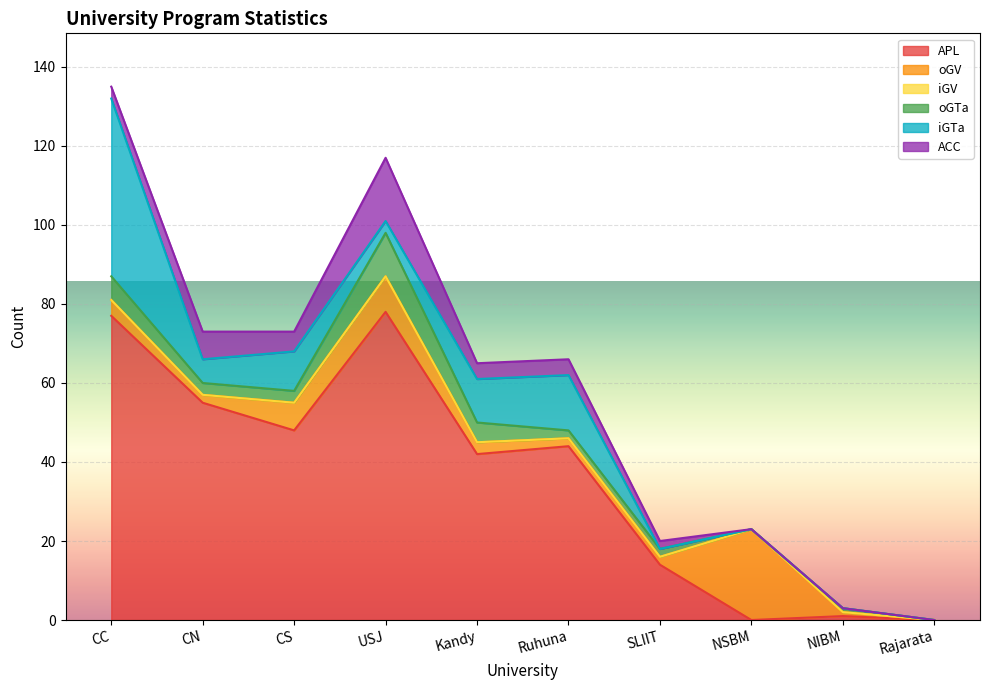

Reading right to left, extract all data points from this chart.

APL: 0	1	0	14	44	42	78	48	55	77
oGV: 0	1	23	2	2	3	9	7	2	4
iGV: 0	0	0	0	0	0	0	0	0	0
oGTa: 0	1	0	2	2	5	11	3	3	6
iGTa: 0	0	0	0	14	11	3	10	6	45
ACC: 0	0	0	2	4	4	16	5	7	3